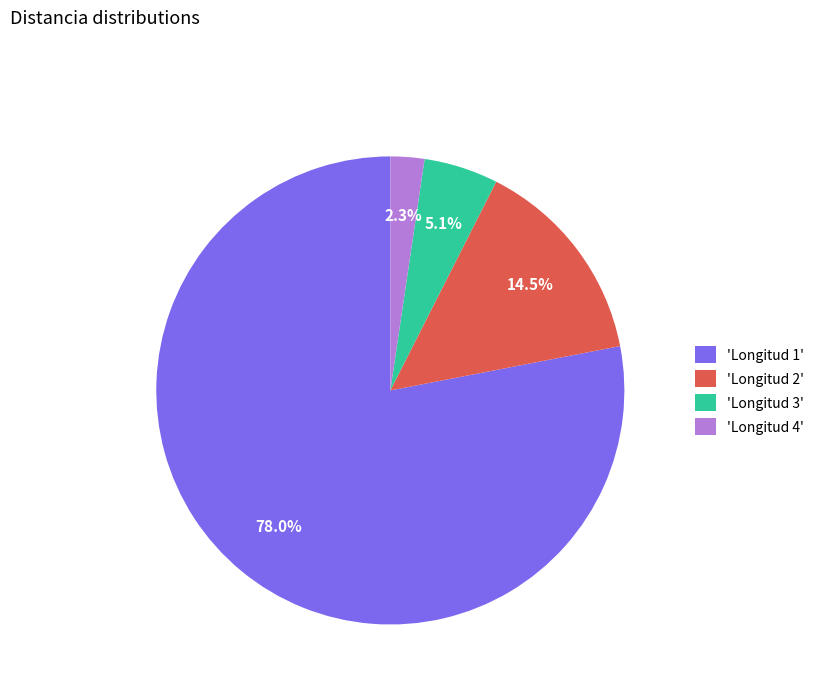

Count the number of slices in the pie.

4